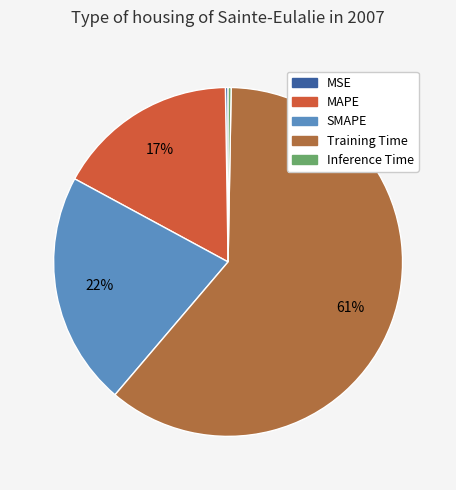

To the nearest percent, what is the average slice percentage?

20%